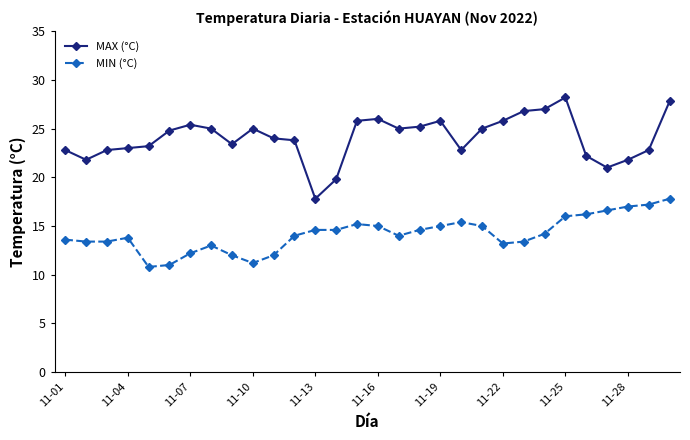

What is the value of the MIN (°C) point at the 13th from the left?

14.6